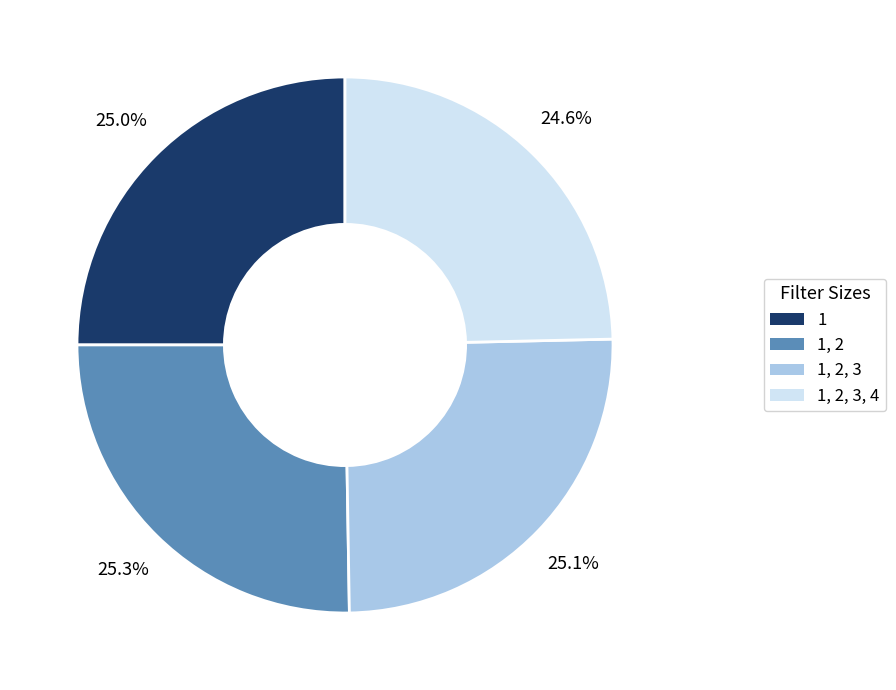

Does any single category account for the majority?

No